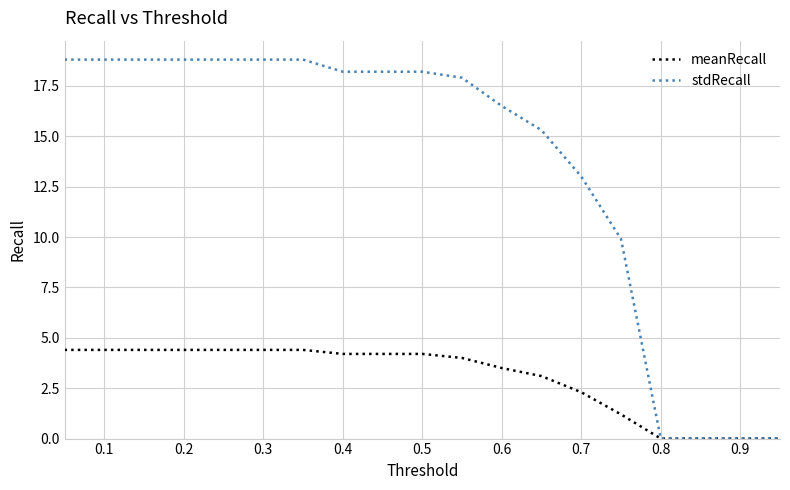

What are all the series names shown in the legend?

meanRecall, stdRecall